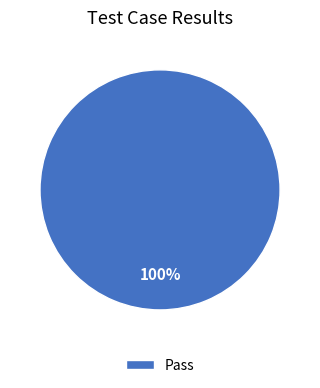

True or false: Pass accounts for 88% of the total.

False